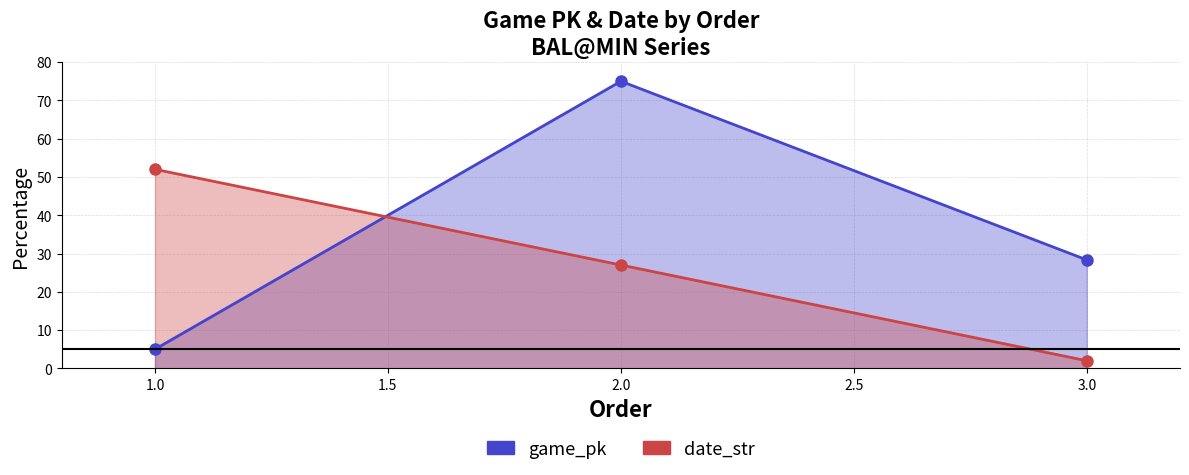

What is the highest value of the date_str series?

52.0